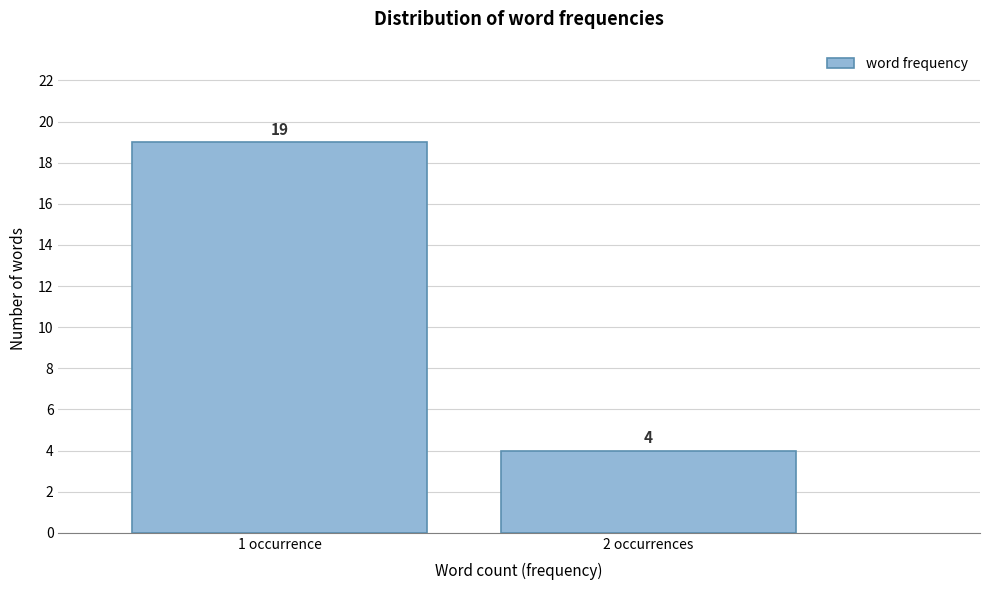

Reading left to right, transcribe all the data shown in this chart.

19	4